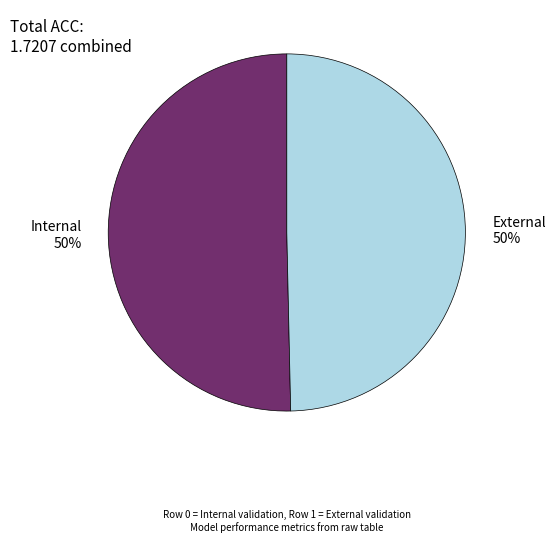

The External slice represents 50% of the pie. True or false?

True